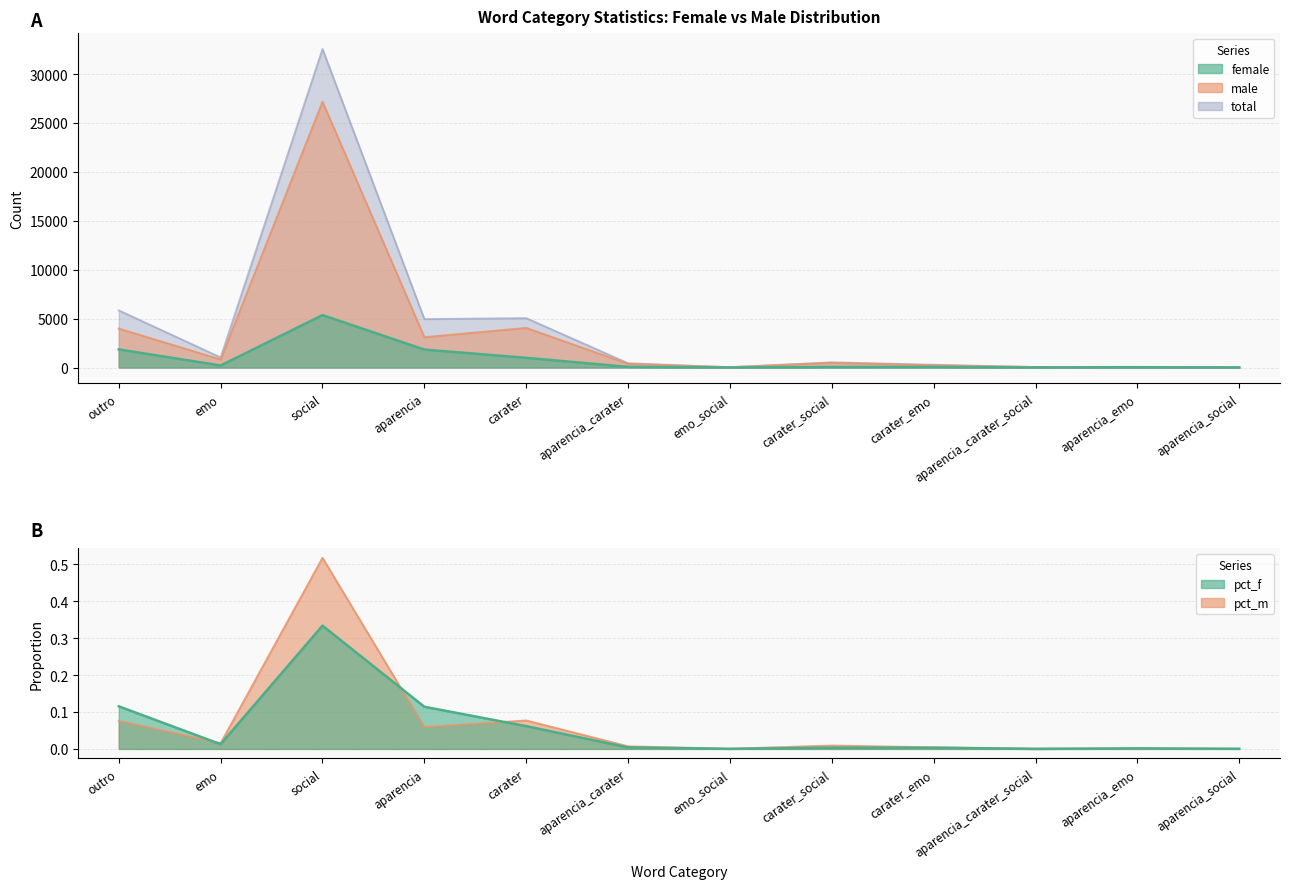

At how many categories does at least one series exceed 21517?

1